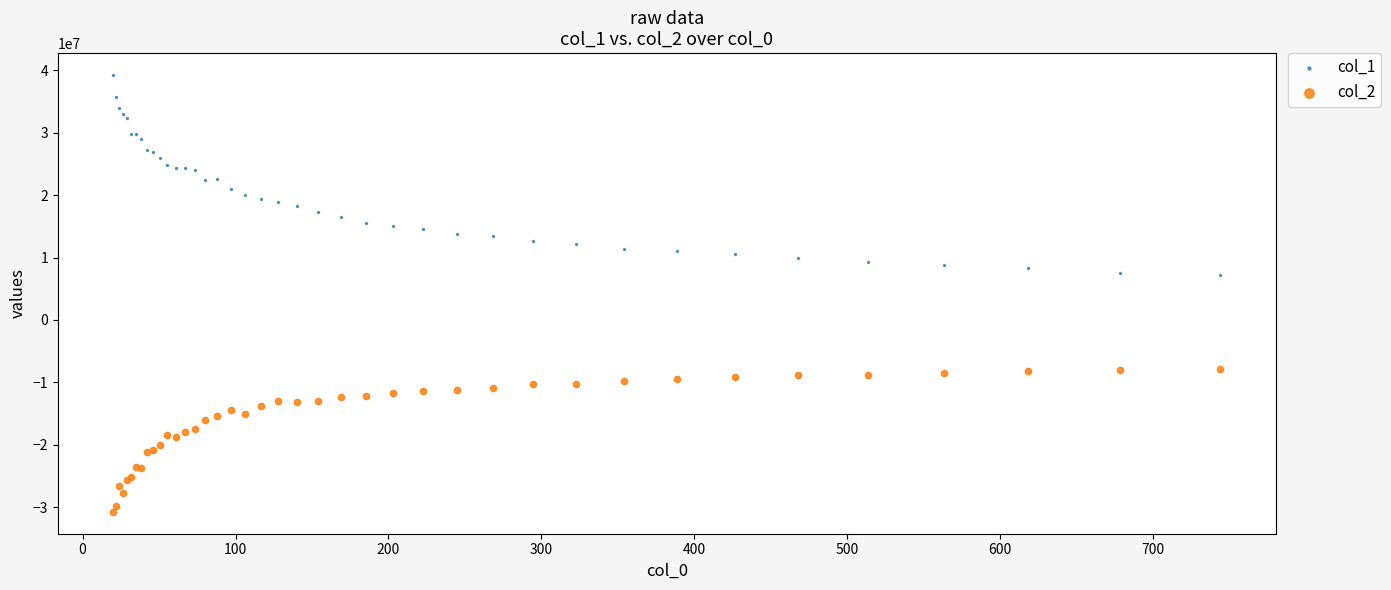

What are all the series names shown in the legend?

col_1, col_2